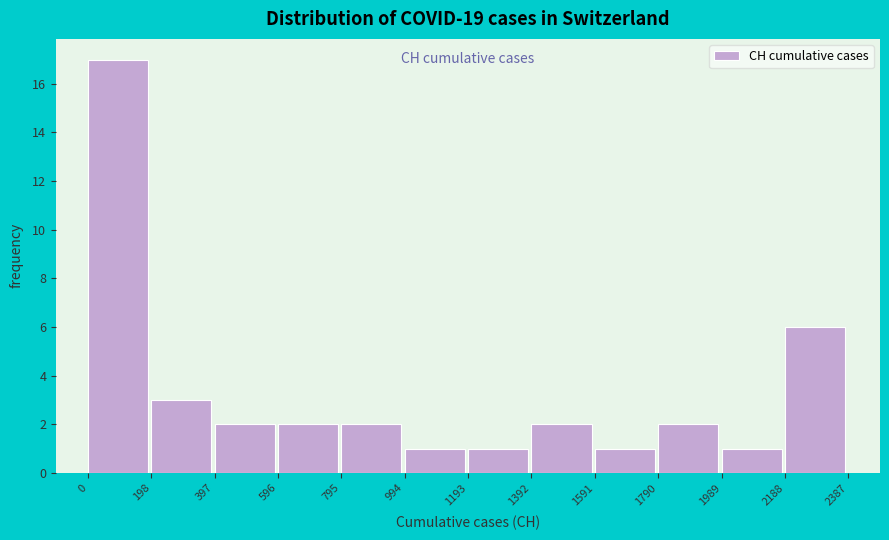

Which range on the x-axis has the tallest bar?

0 to 198